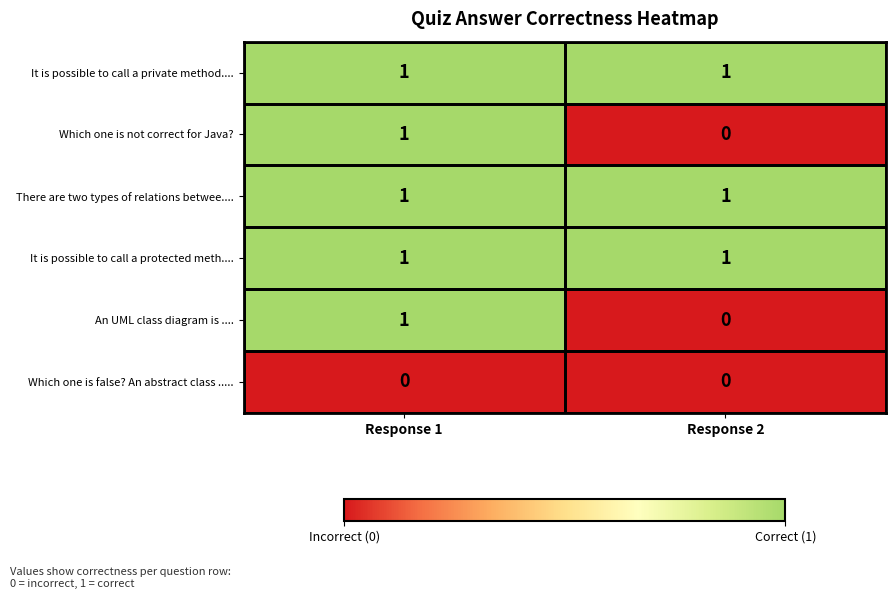

Where is Which one is not correct for Java? nearest to the value 0?

Response 2